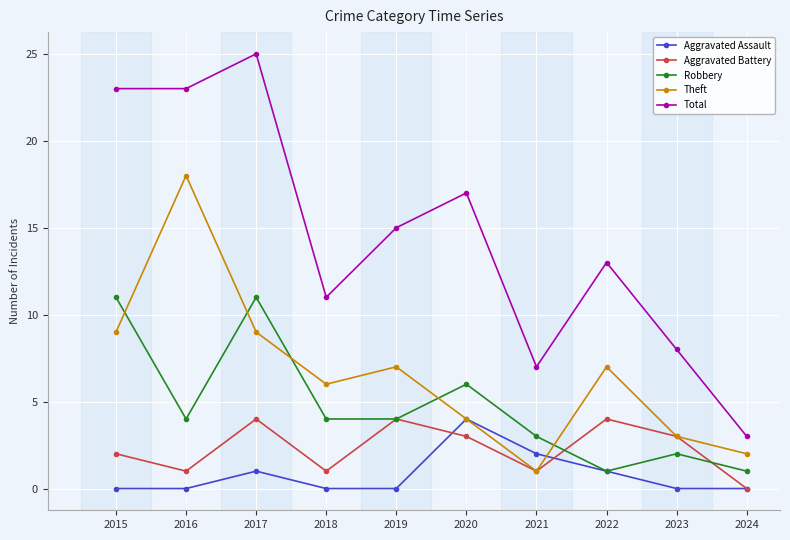

Which series changed the most between 2016 and 2022?

Theft